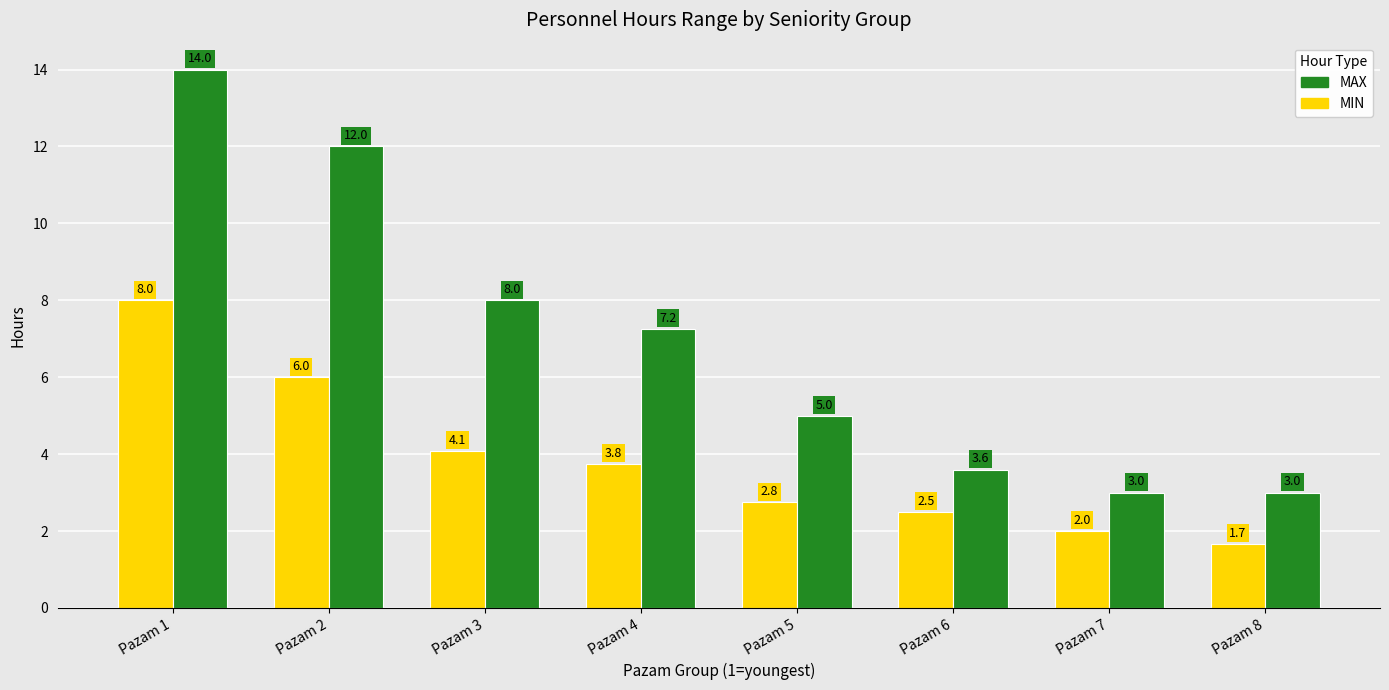

Is the value of MAX at Pazam 7 greater than the value of MIN at Pazam 6?

Yes